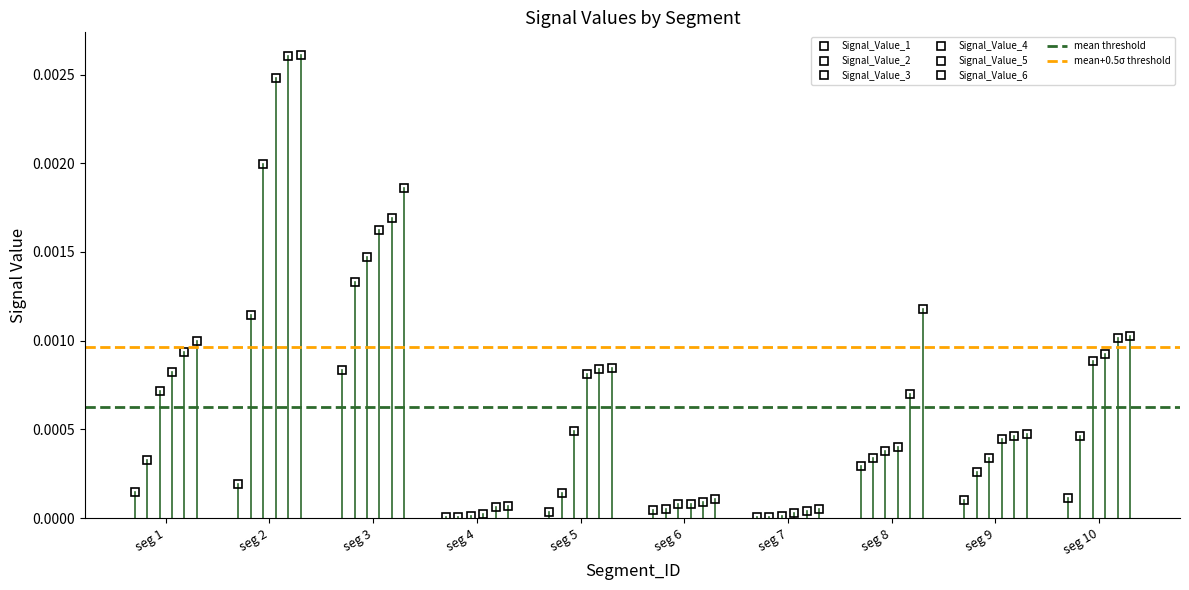

What are all the series names shown in the legend?

Signal_Value_1, Signal_Value_2, Signal_Value_3, Signal_Value_4, Signal_Value_5, Signal_Value_6